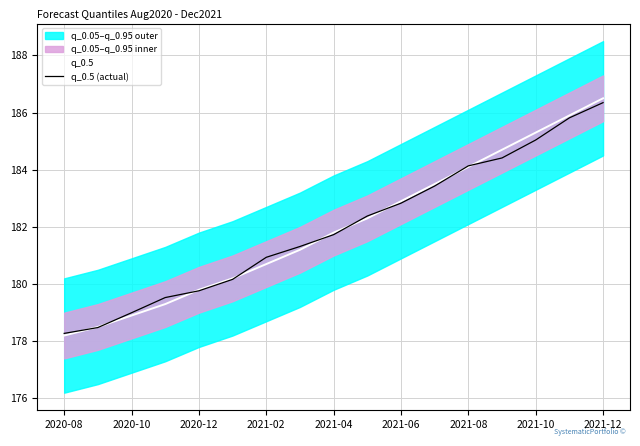

Which series has the largest total across all categories?

q_0.5